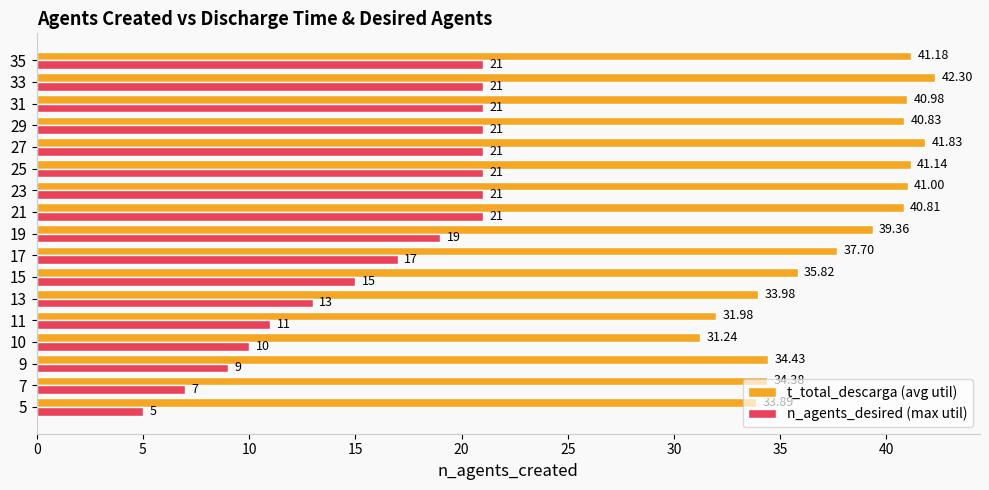

What are all the series names shown in the legend?

t_total_descarga (avg util), n_agents_desired (max util)